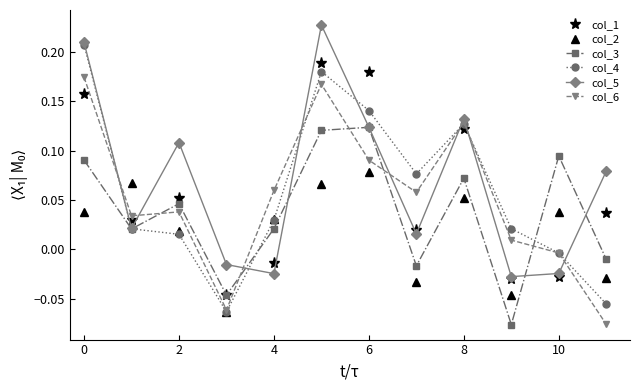

True or false: col_2 and col_1 intersect in this chart.

True